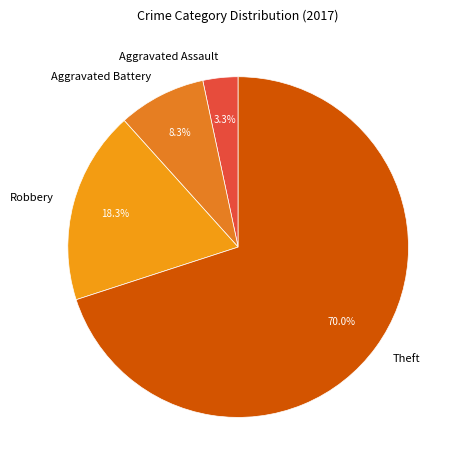

To the nearest percent, what percentage of the pie is Robbery?

18%